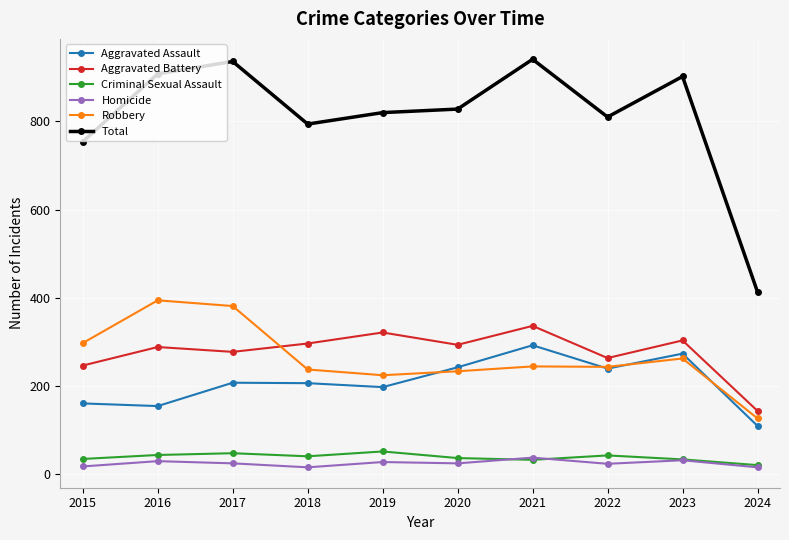

What is the sum of the Total values at 2024 and 2017?

1349